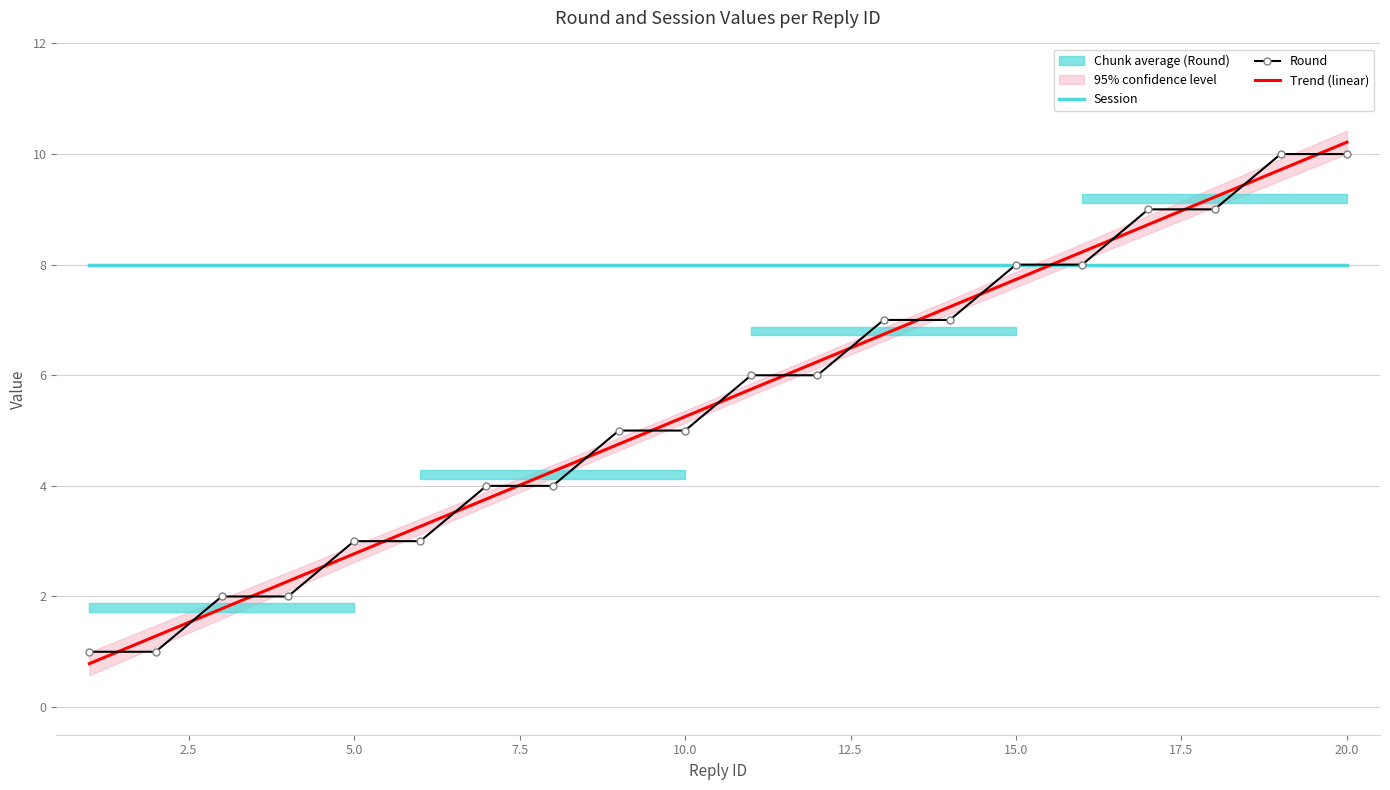

Which series has the widest spread of values?

Trend (linear)